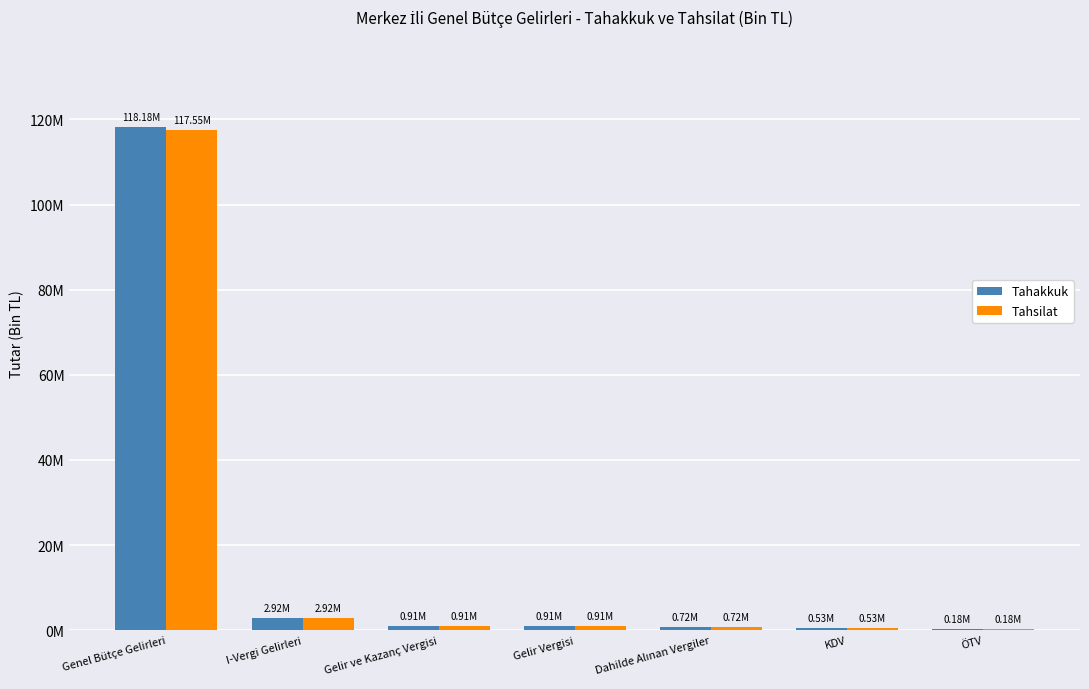

Which series has the largest total across all categories?

Tahakkuk